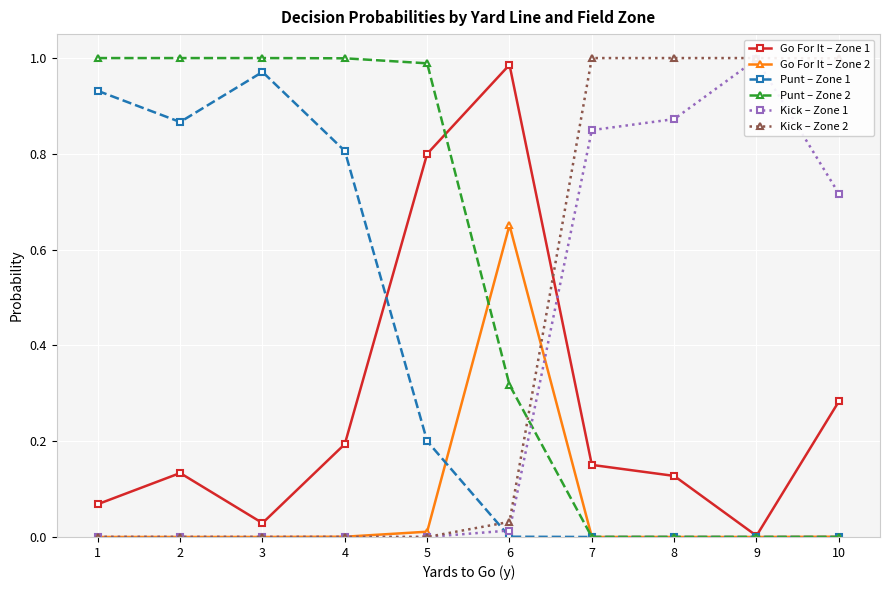

What is the difference between the highest and lowest values at 4?

1.0